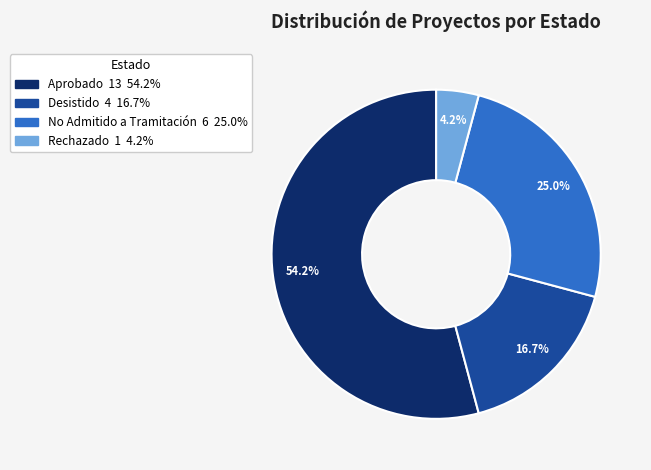

How many segments does this pie chart have?

4